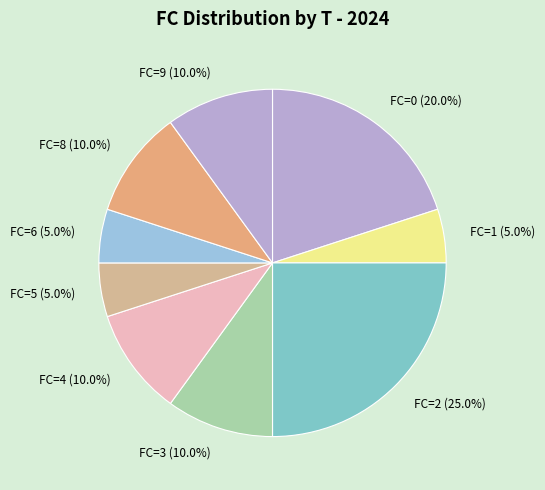

What is the largest slice in the pie chart?

FC=2